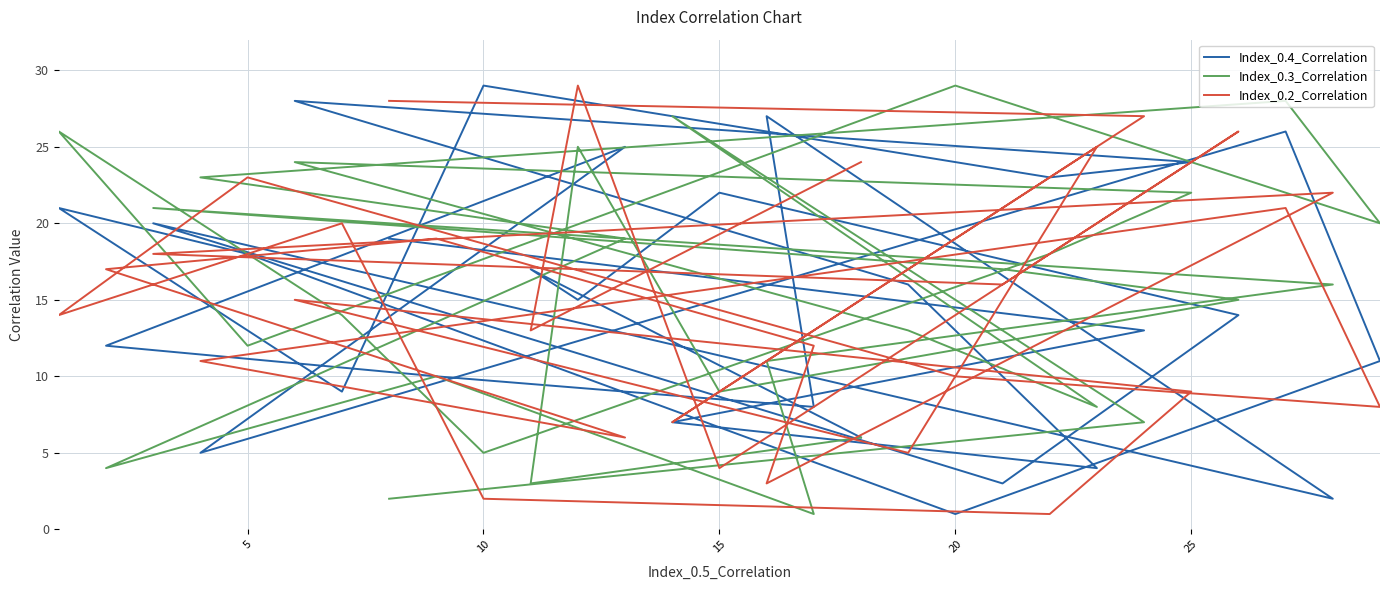

In Index_0.3_Correlation, how many points are lower than both neighbors (excluding endpoints)?

8